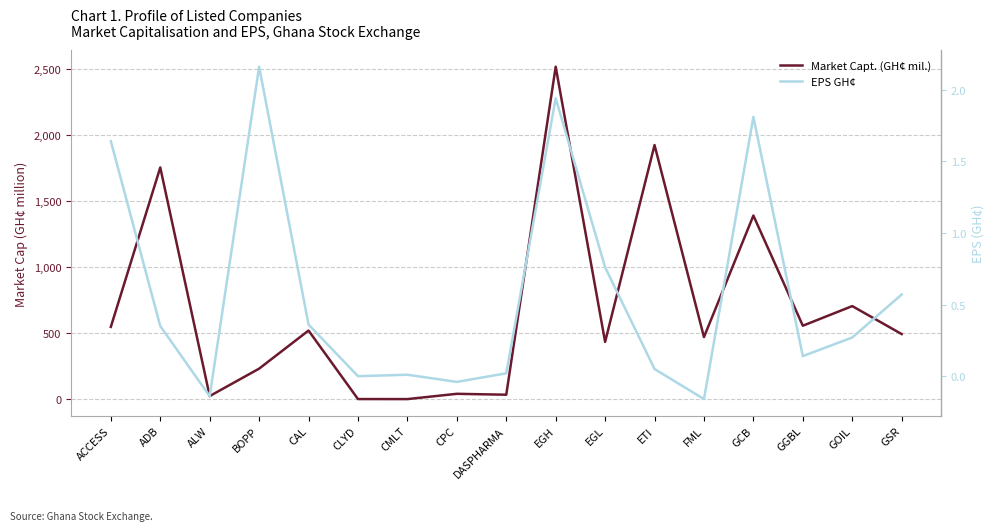

The value of EPS GH¢ at ALW is -0.1. True or false?

True